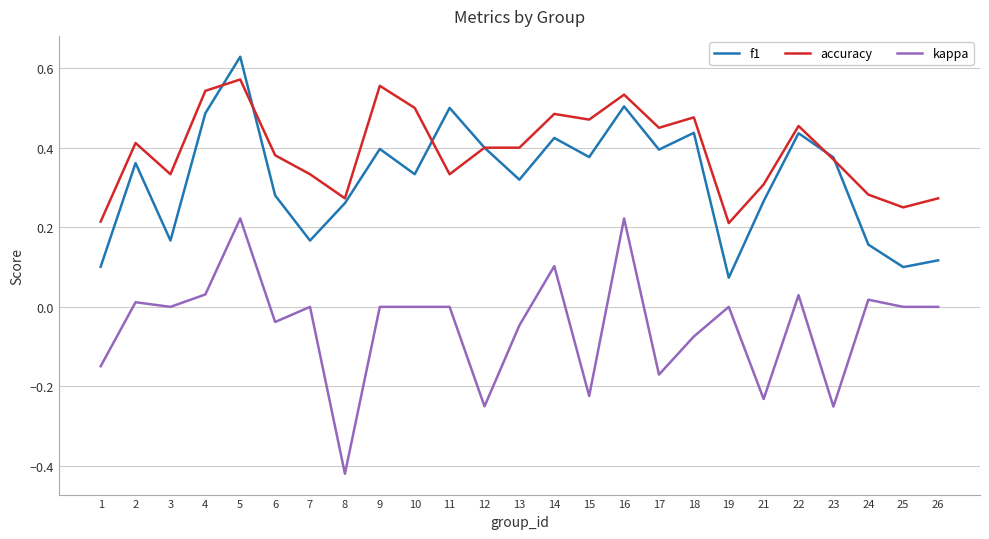

In f1, how many points are higher than both neighbors (excluding endpoints)?

8